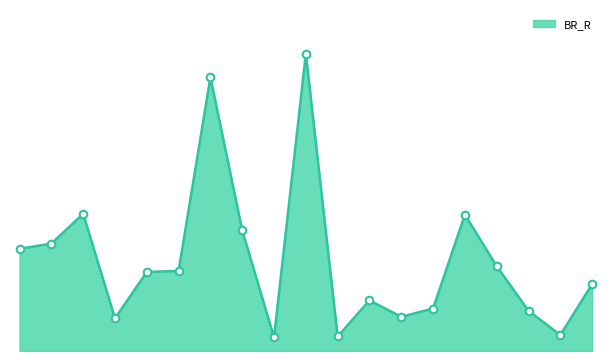

Does the chart have visible grid lines?

No